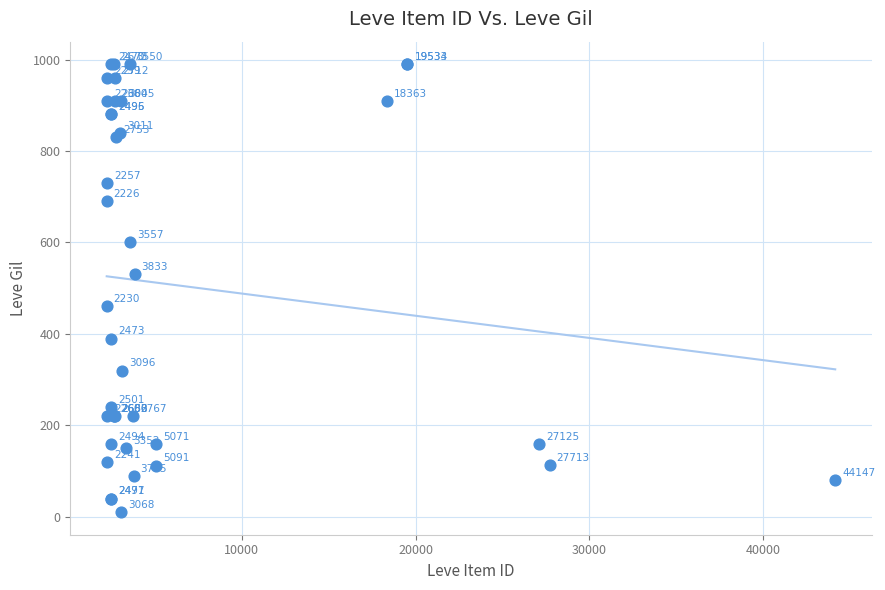

What Y value in the scatter plot is closest to 500?

530